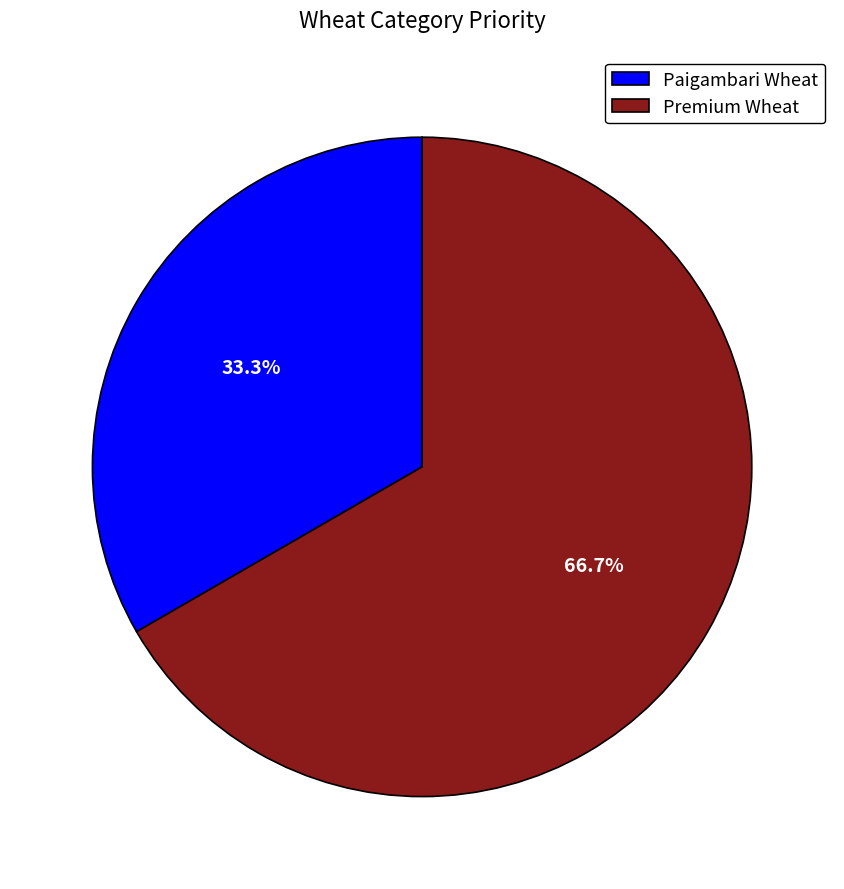

What is the largest slice in the pie chart?

Premium Wheat